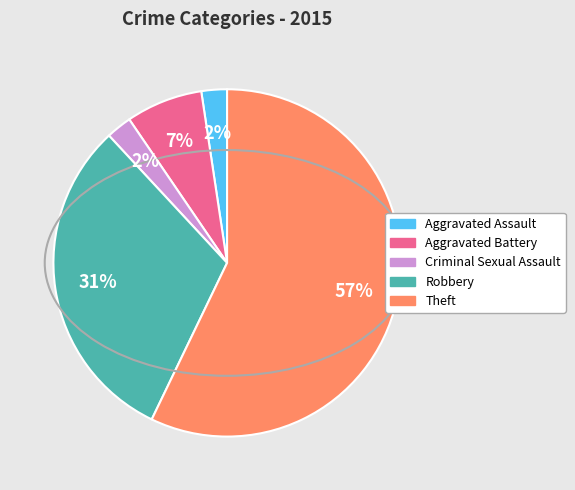

What percentage is the Aggravated Battery slice, to the nearest percent?

7%